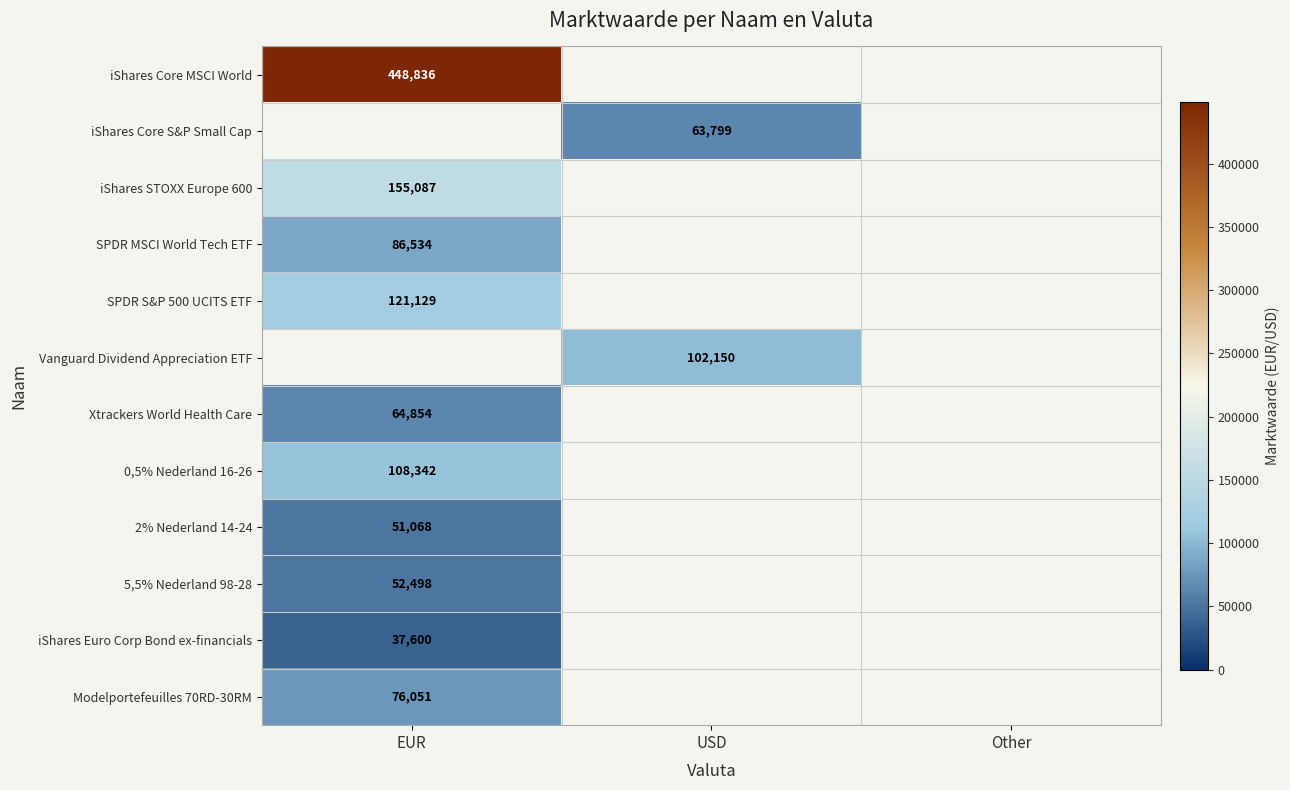

Count the number of categories in the chart.

3